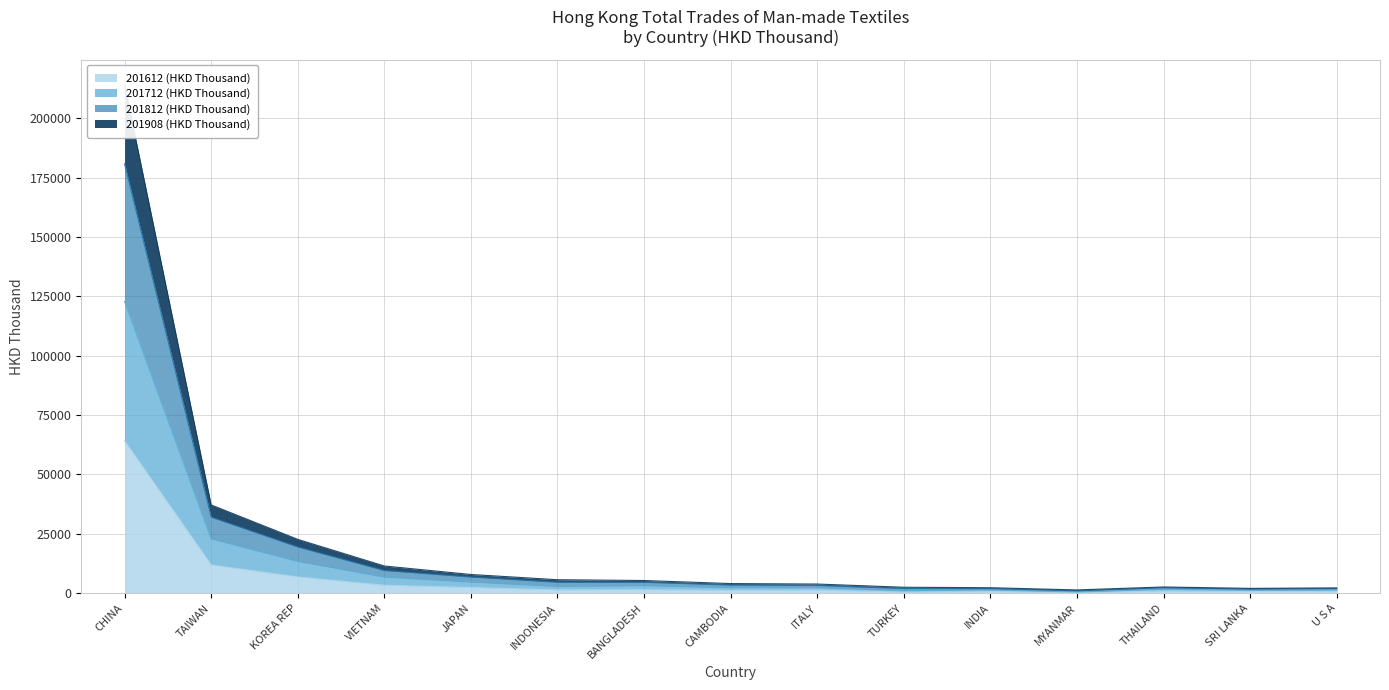

Is it true that 201612 (HKD Thousand) equals 64124.4 at CHINA?

True